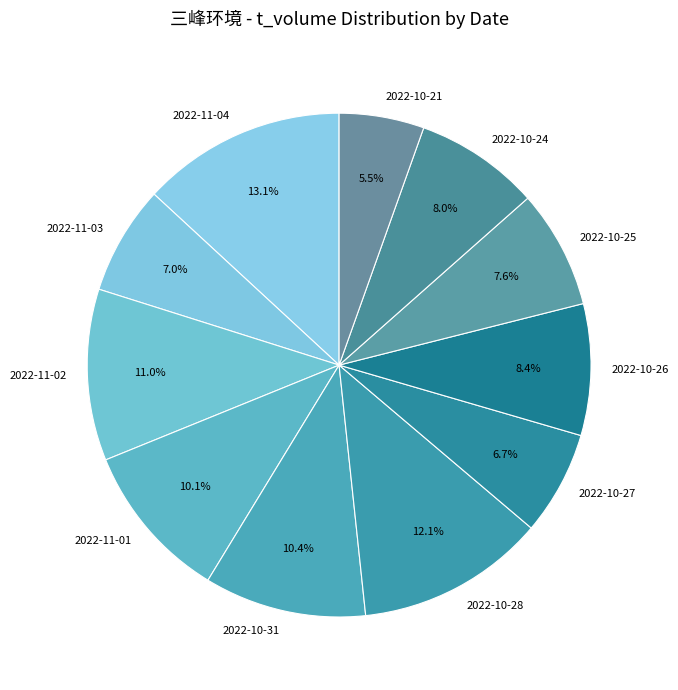

To the nearest percent, what is the combined percentage of 2022-10-31 and 2022-10-25?

18%